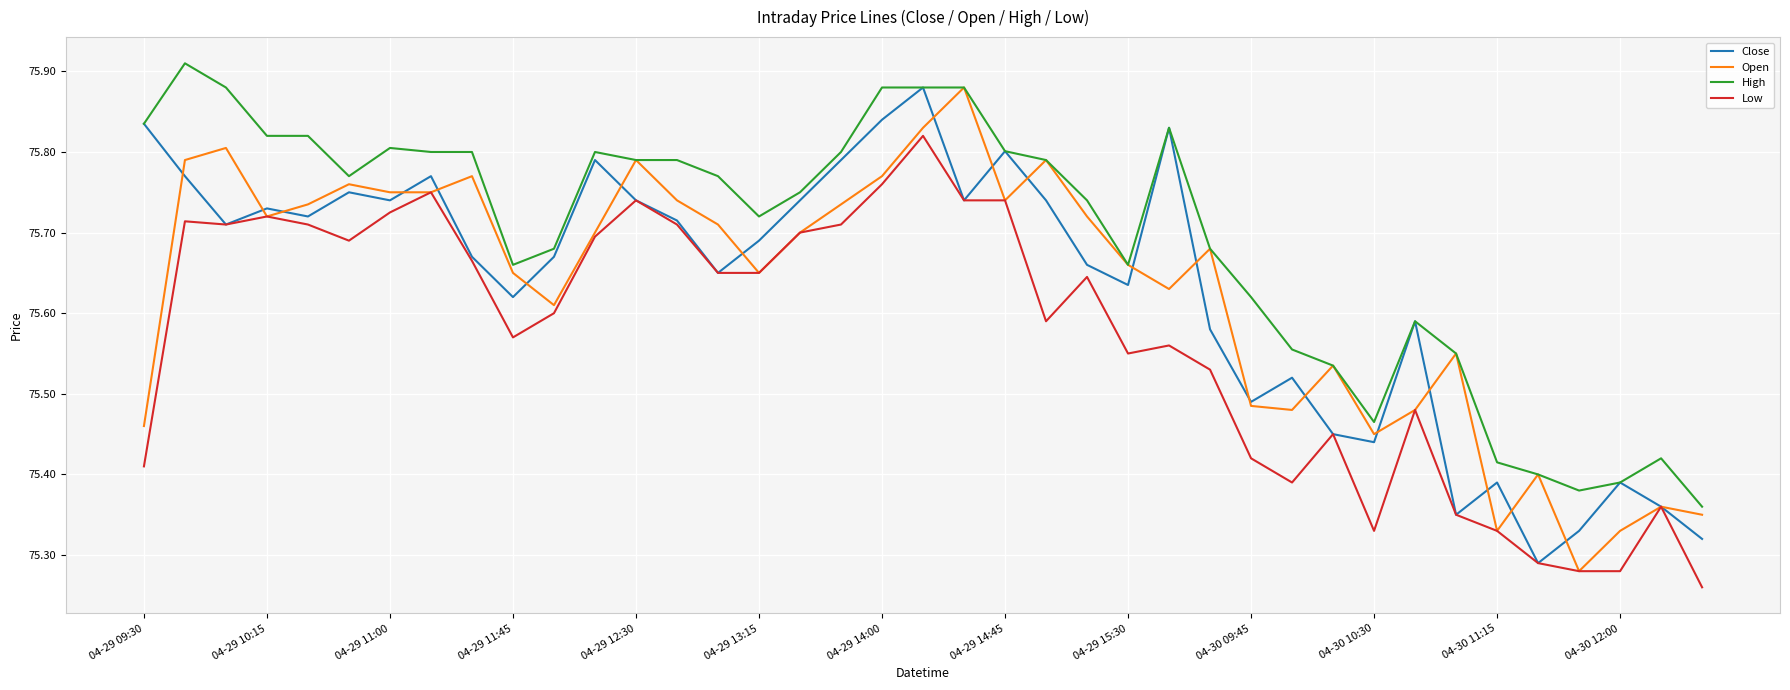

True or false: High and Low cross at least once.

False